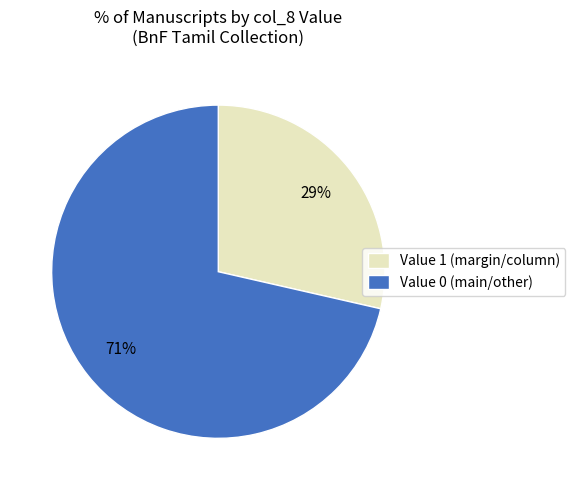

Which category has the biggest portion of the pie?

Value 0 (main/other)